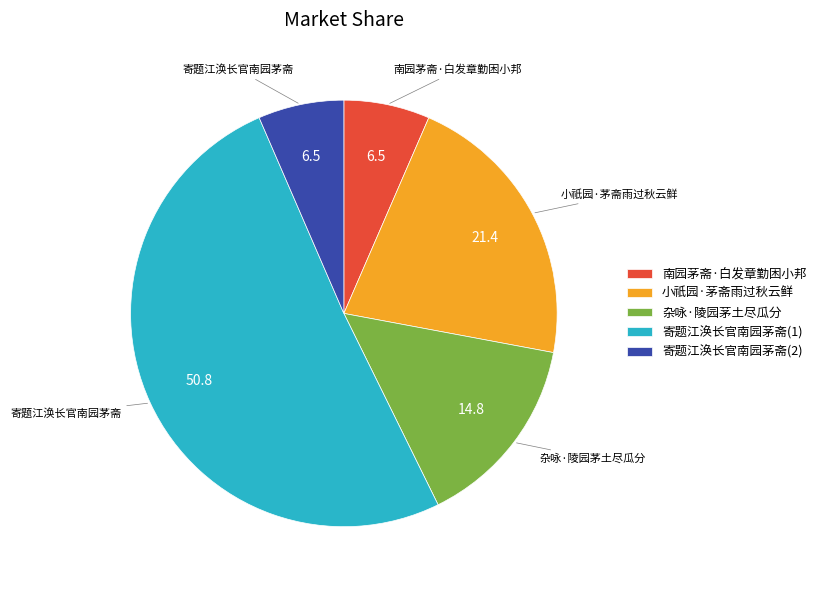

Combined, do 杂咏·陵园茅土尽瓜分 and 小祇园·茅斋雨过秋云鲜 account for over 50%?

No